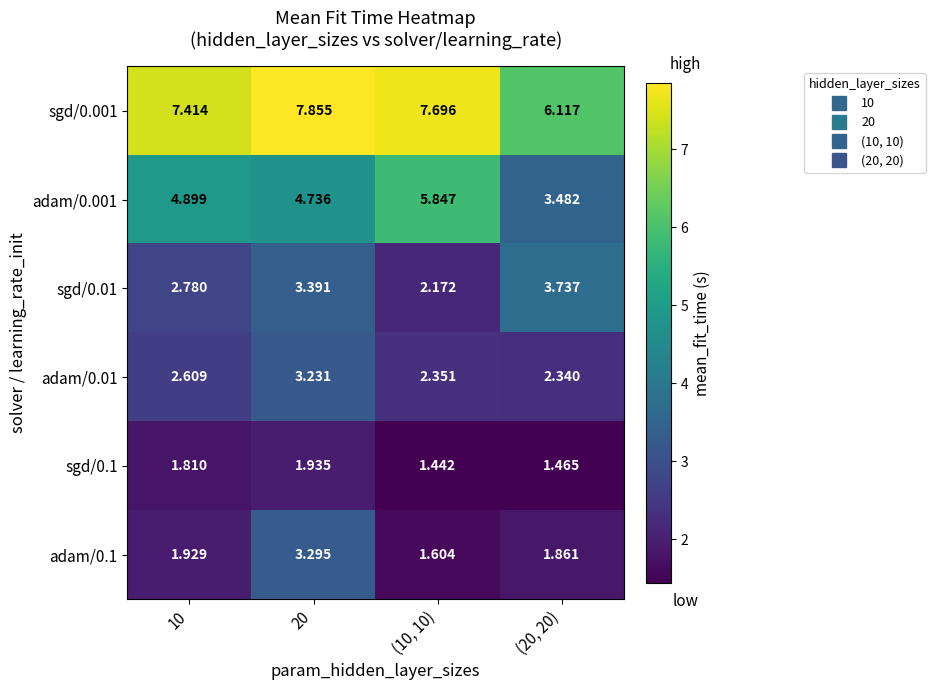

At which category is the sum across all series the highest?

20